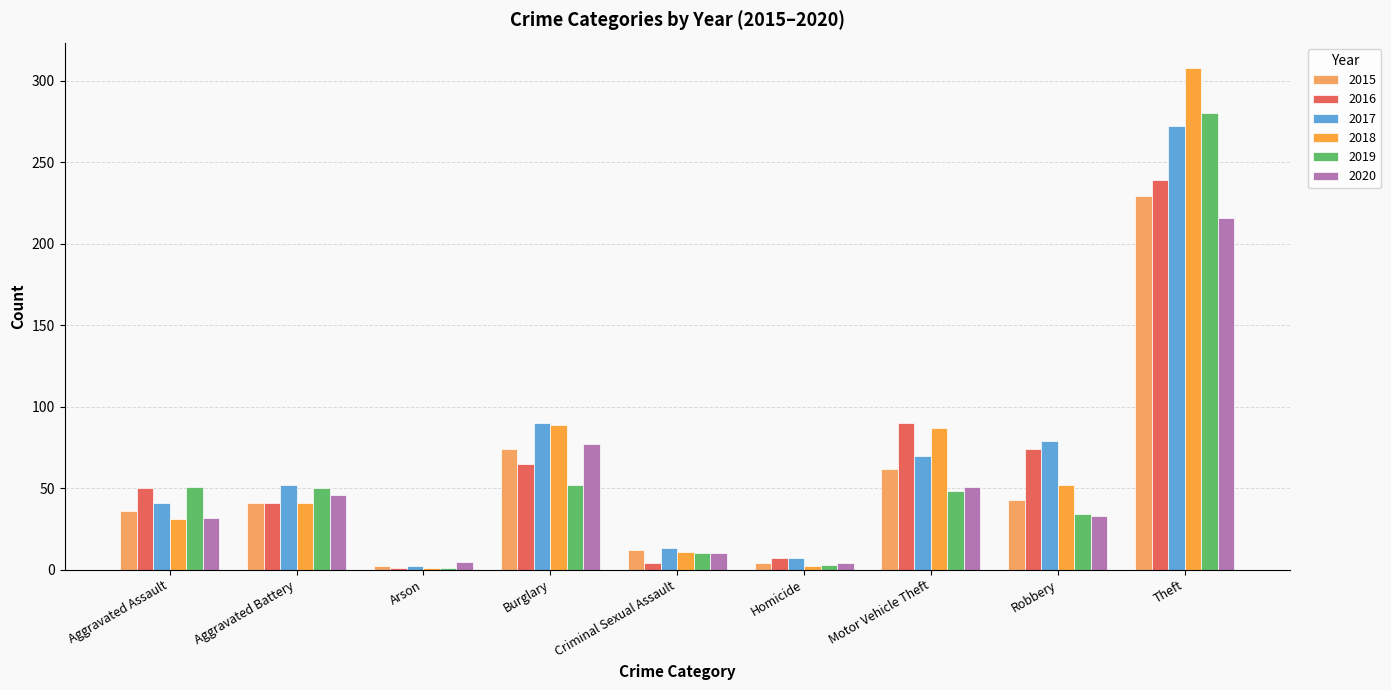

Is it true that 2018 equals 1 at Homicide?

False